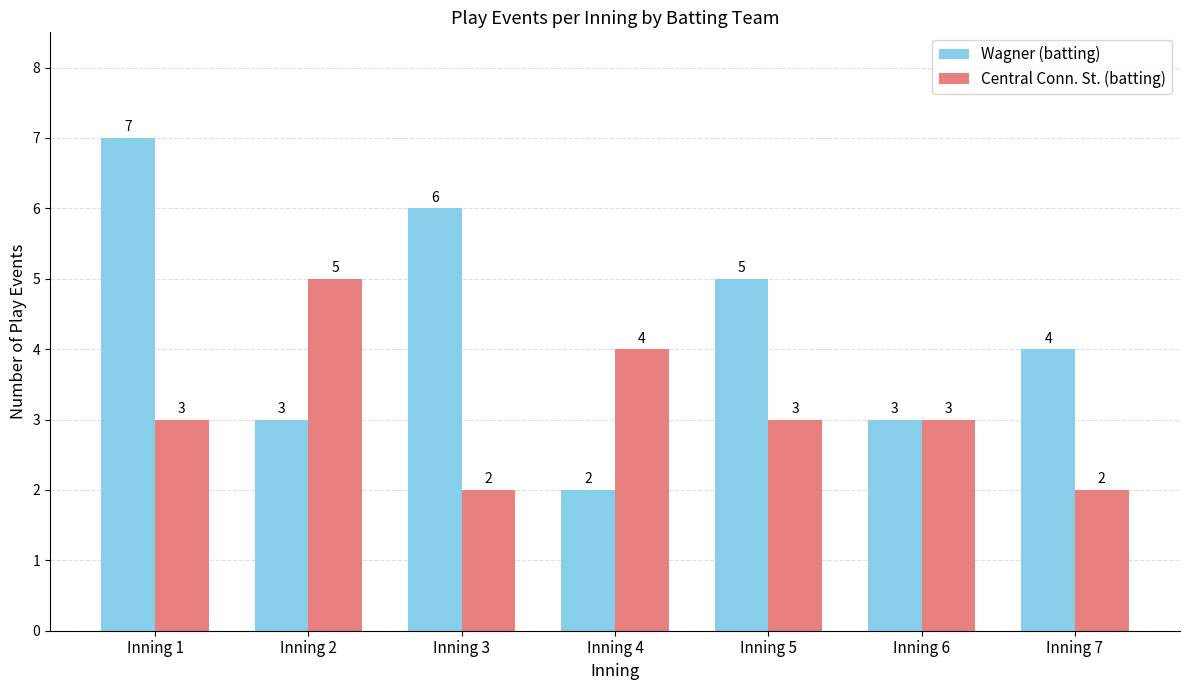

What is the value of the Central Conn. St. (batting) bar at the 6th from the left?

3